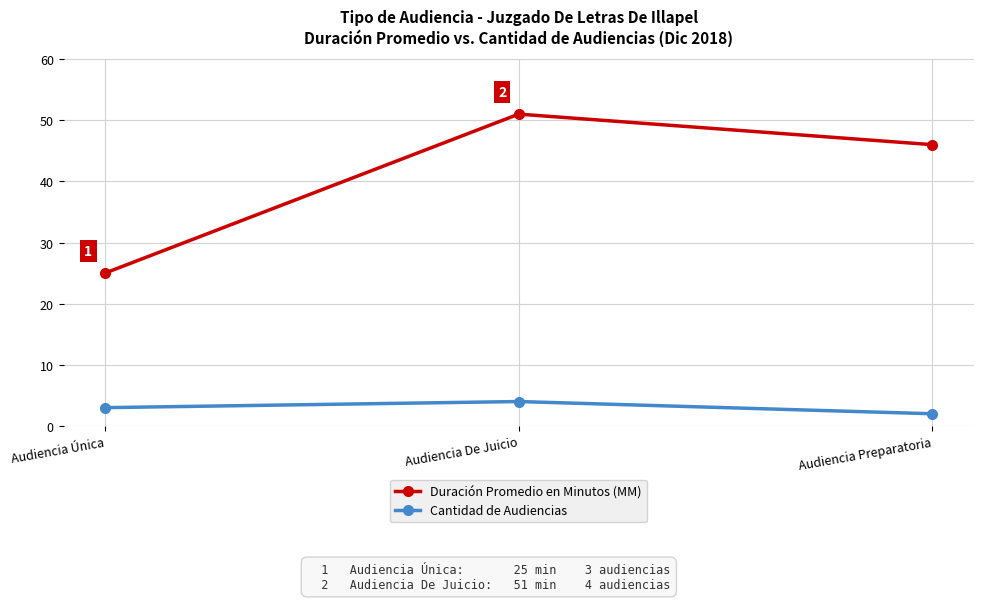

List the labels in order of Duración Promedio en Minutos (MM) value, largest first.

Audiencia De Juicio, Audiencia Preparatoria, Audiencia Única